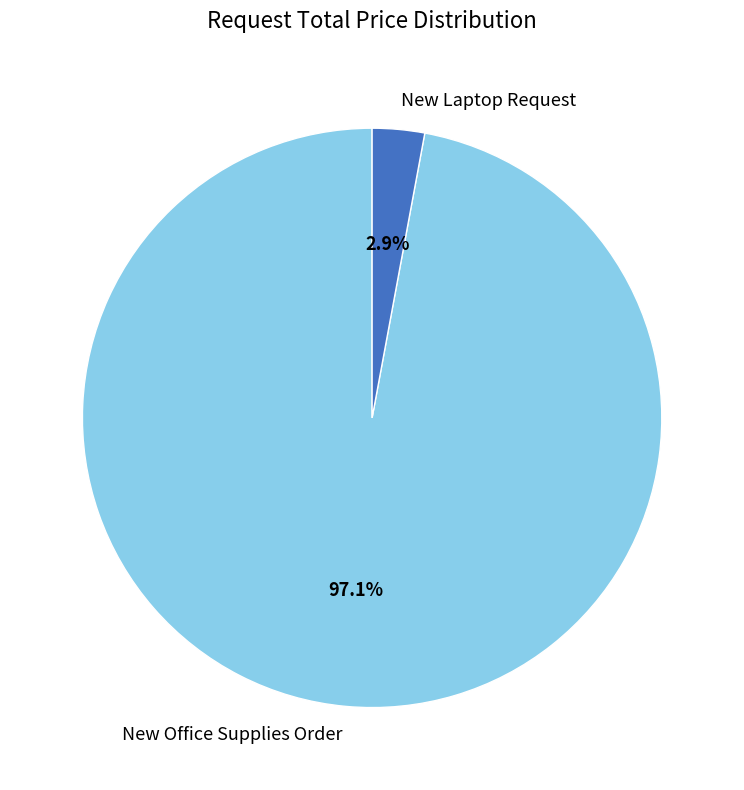

What percentage do New Laptop Request and New Office Supplies Order together represent?

100.0%